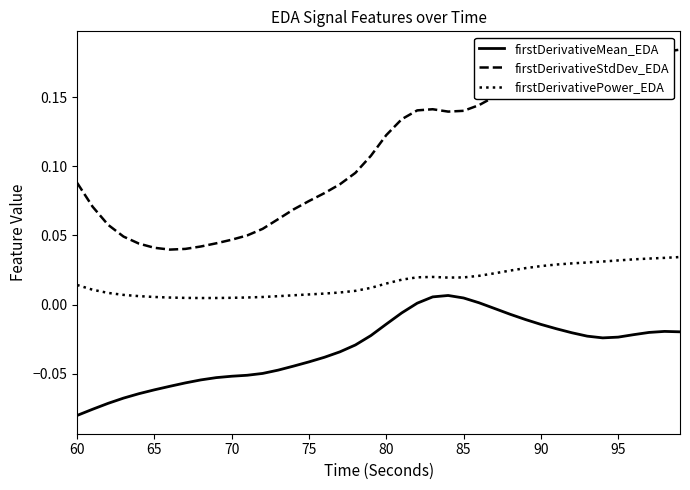

How many lines are shown in the chart?

3